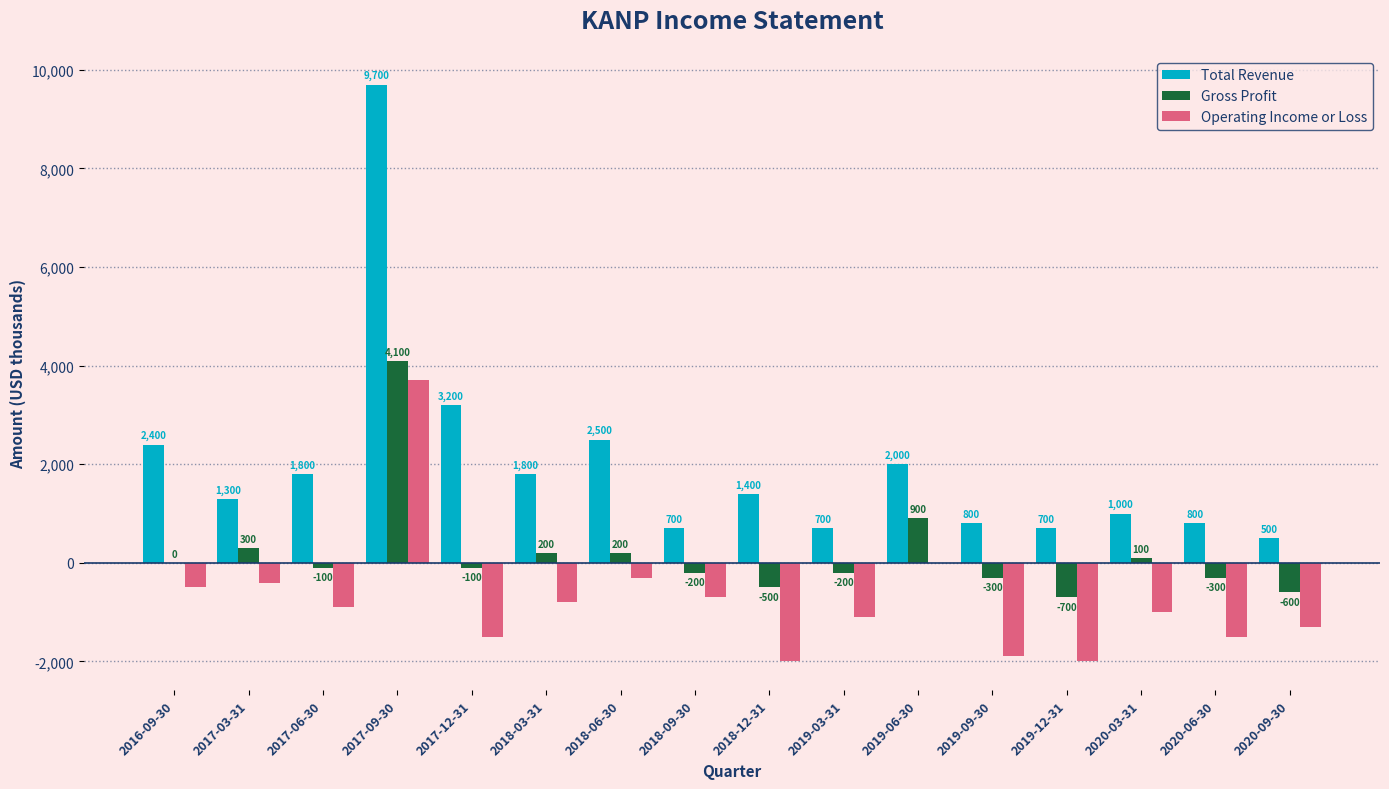

Which series changed the most between 2017-12-31 and 2020-09-30?

Total Revenue